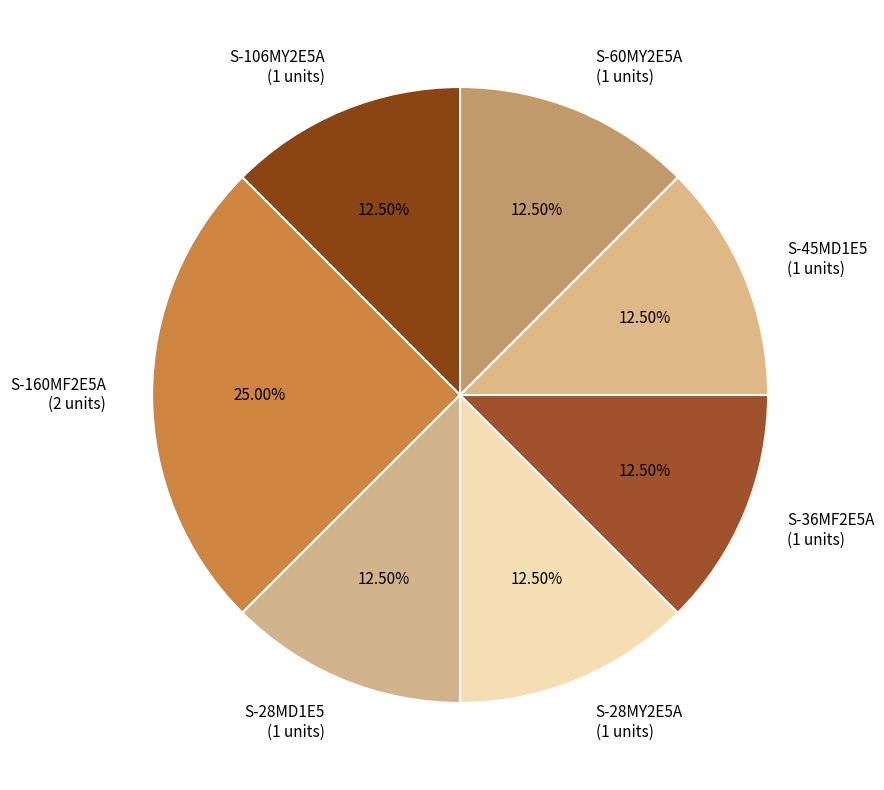

What is the ratio of the value at S-160MF2E5A (2 units) to the value at S-60MY2E5A (1 units)?

2.0